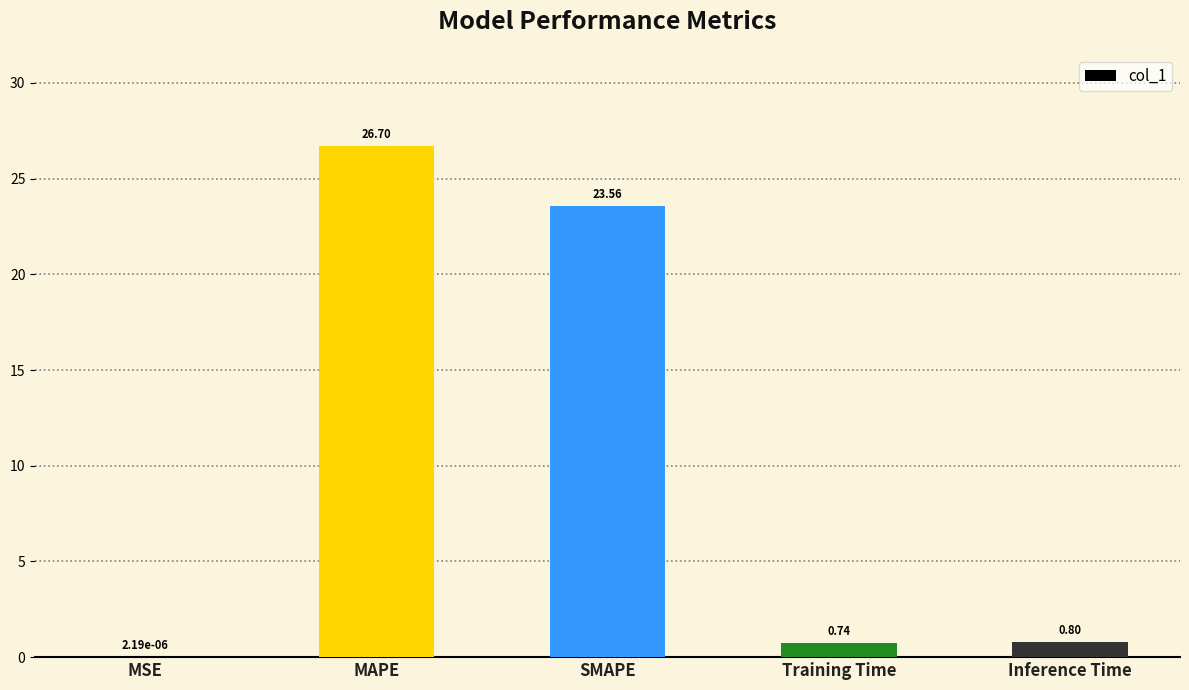

What is the sum of the values at MAPE and MSE?

26.7